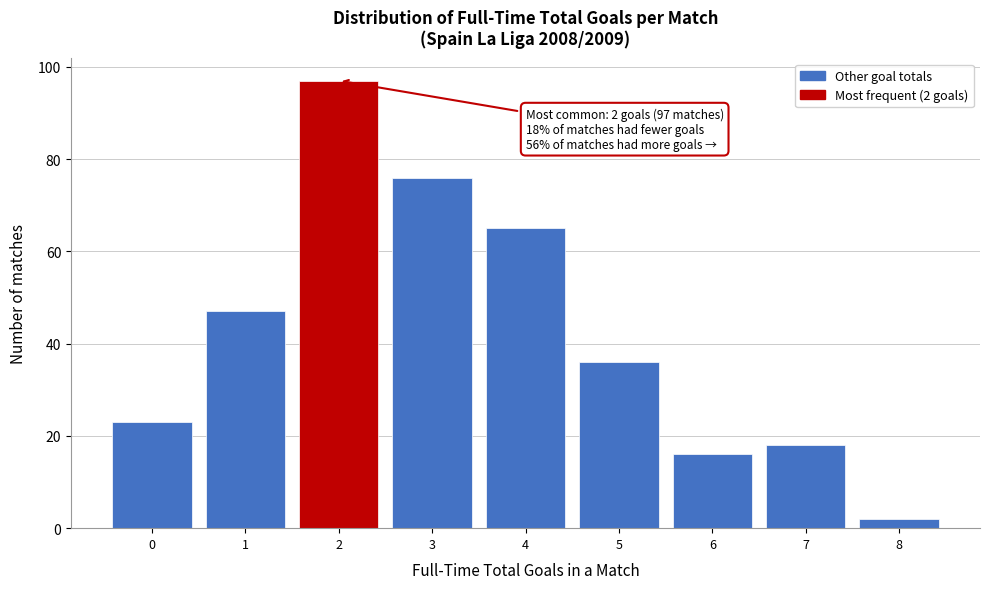

Over which range of the x-axis is the bar tallest?

1.5 to 2.5